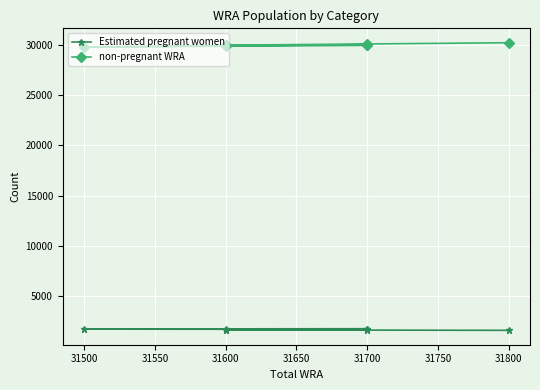

At which category does the chart reach its peak across all series?

31800